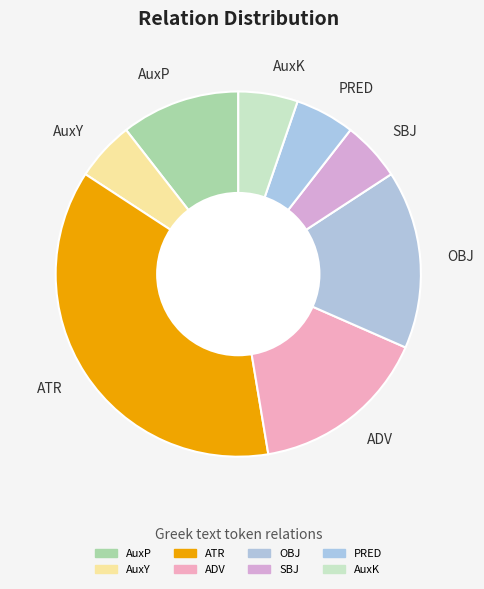

Which slice is the largest?

ATR